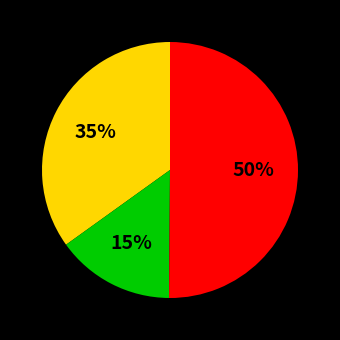

To the nearest percent, what is the difference between the largest and smallest slice percentages?

35%